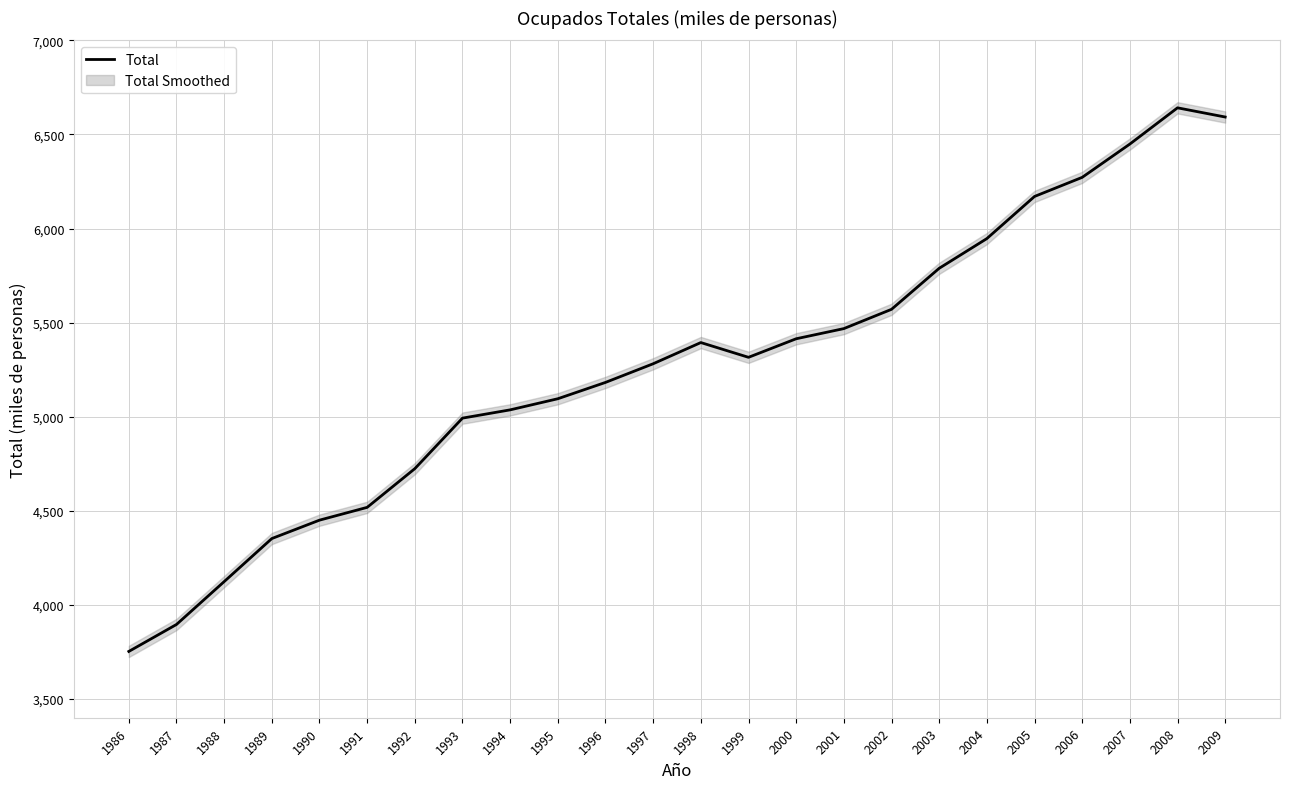

Does the chart display data point markers on the line(s)?

No